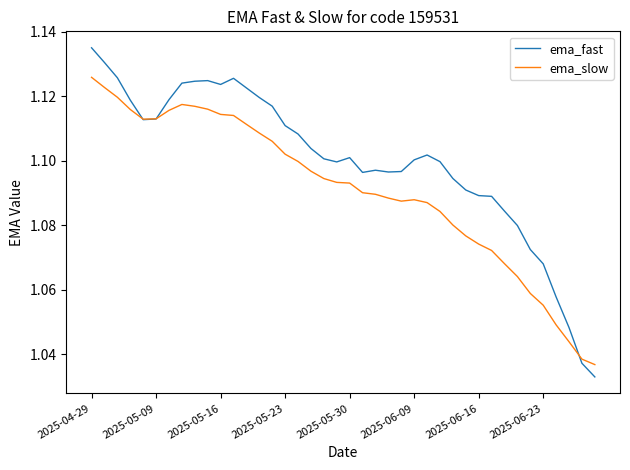

List the series in order of their overall mean, highest first.

ema_fast, ema_slow